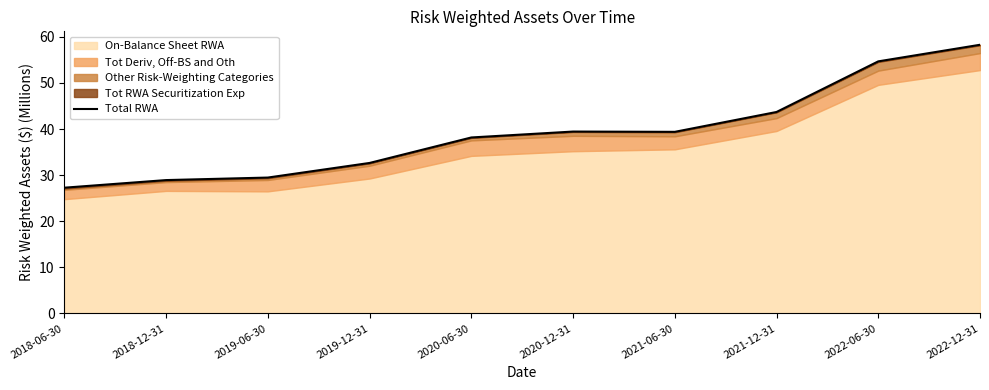

List the labels in order of value, smallest first.

2018-06-30, 2018-12-31, 2019-06-30, 2019-12-31, 2020-06-30, 2021-06-30, 2020-12-31, 2021-12-31, 2022-06-30, 2022-12-31